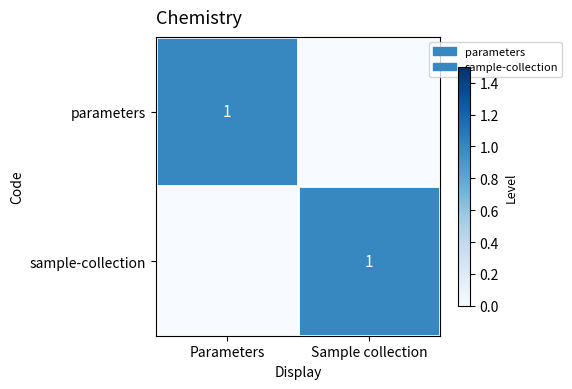

The parameters series shows 1 at Parameters. True or false?

True